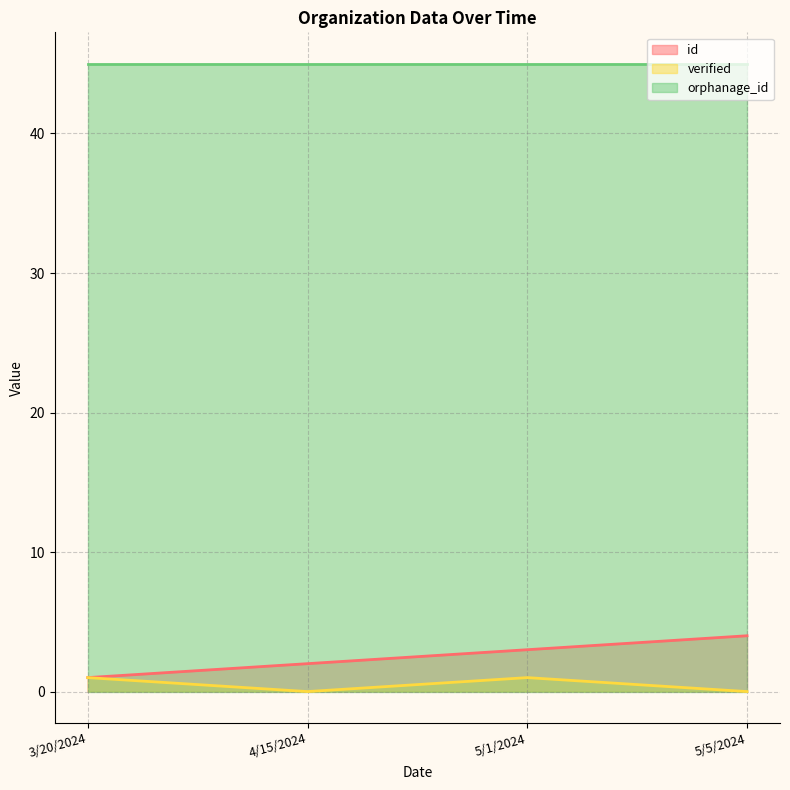

The value of id at 4/15/2024 is 1. True or false?

False